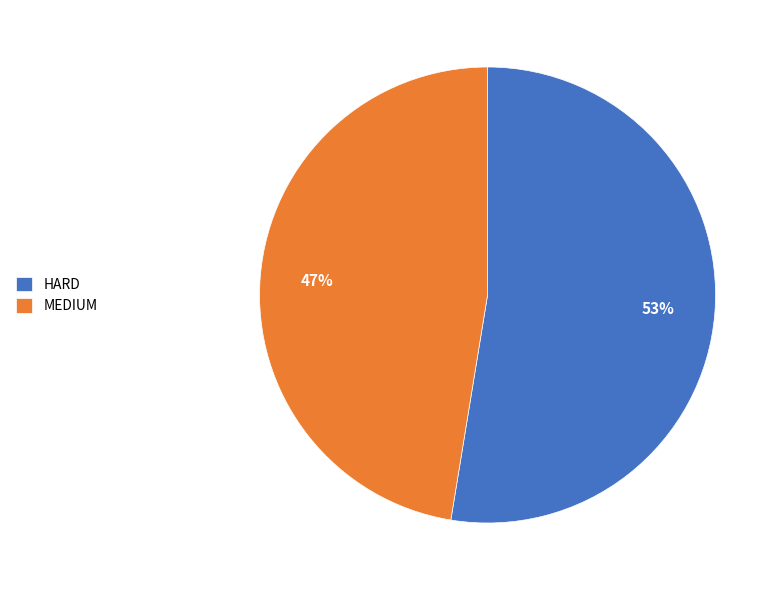

Rank the categories by value from highest to lowest.

HARD, MEDIUM